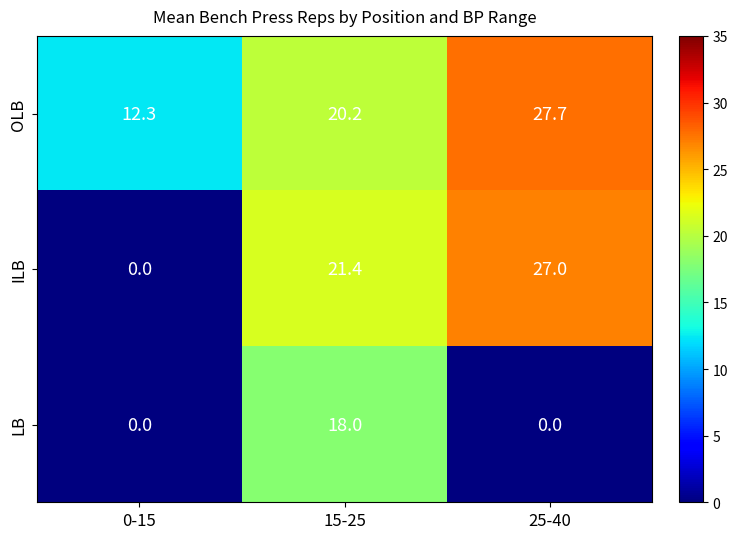

What is the total value across all series at 15-25?

59.6